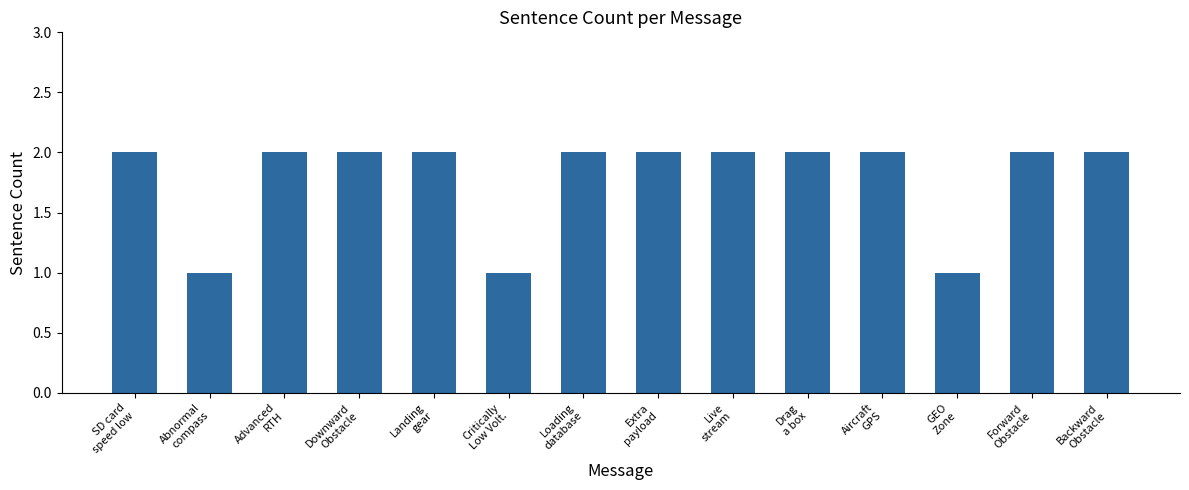

What is the difference between the second highest and second lowest values?

1